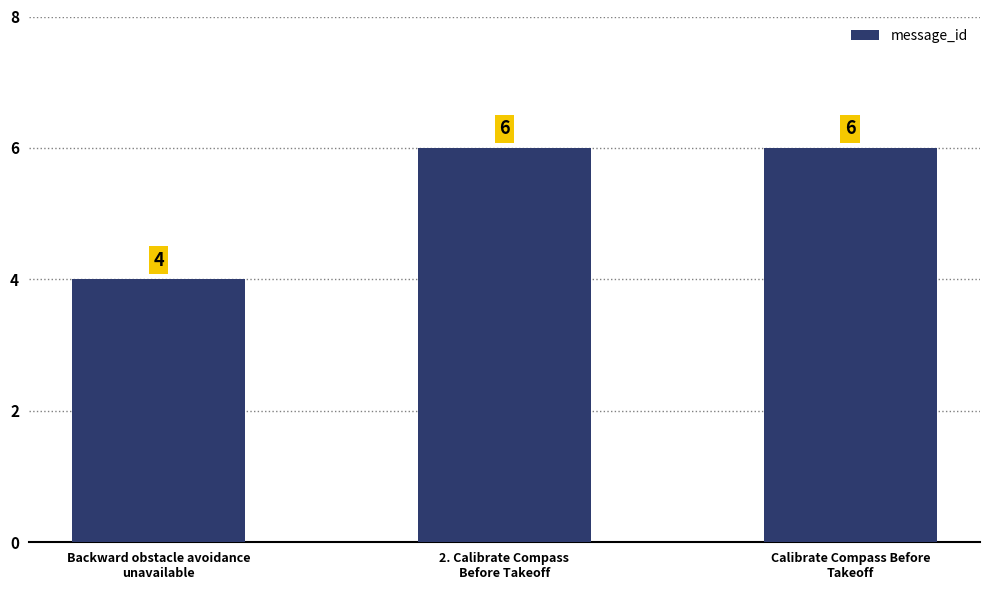

What is the value of the 2nd bar from the left?

6